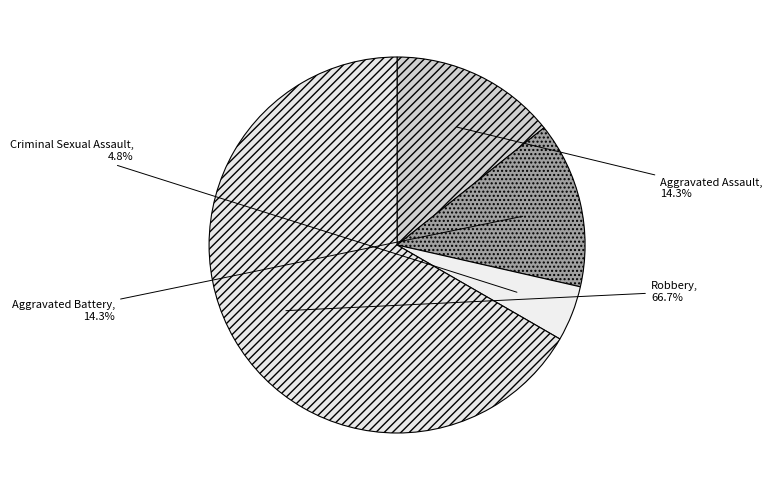

To the nearest percent, what is the combined percentage of Aggravated Assault and Aggravated Battery?

29%